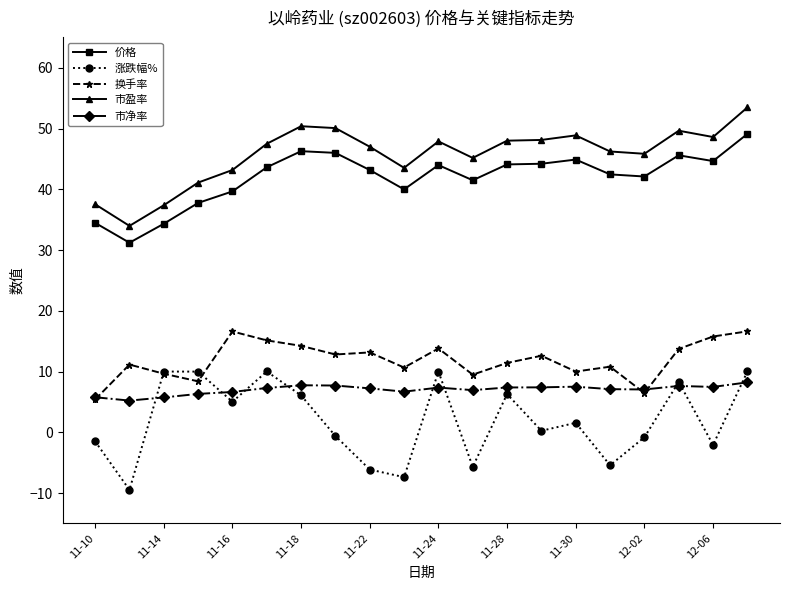

What is the value of the 价格 point at the 2nd from the left?

31.2